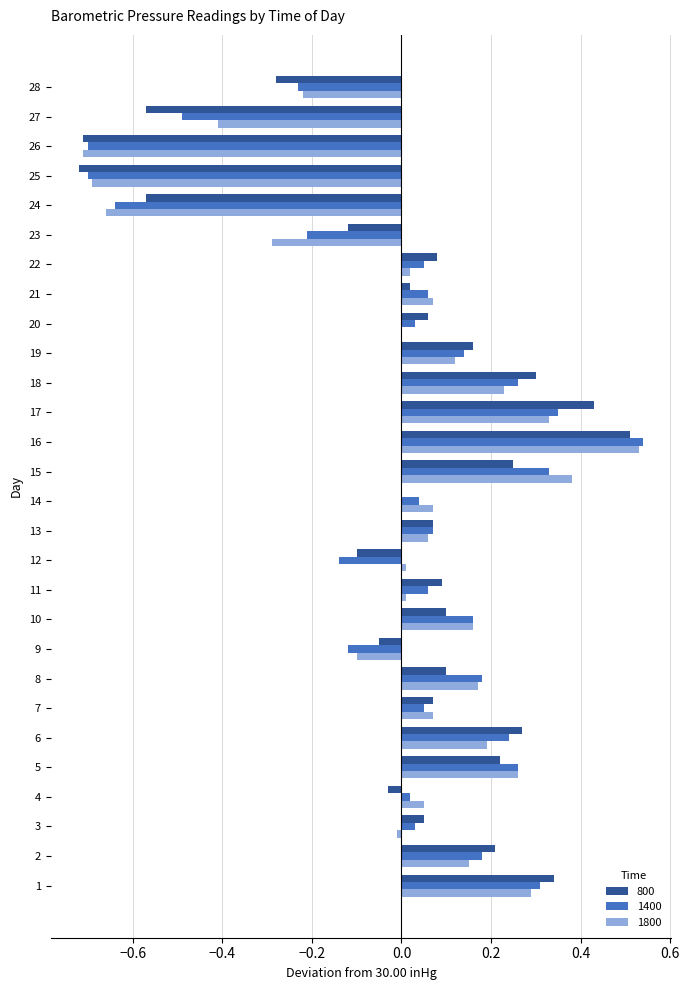

Is it true that 1400 equals -0.0 at 9?

False